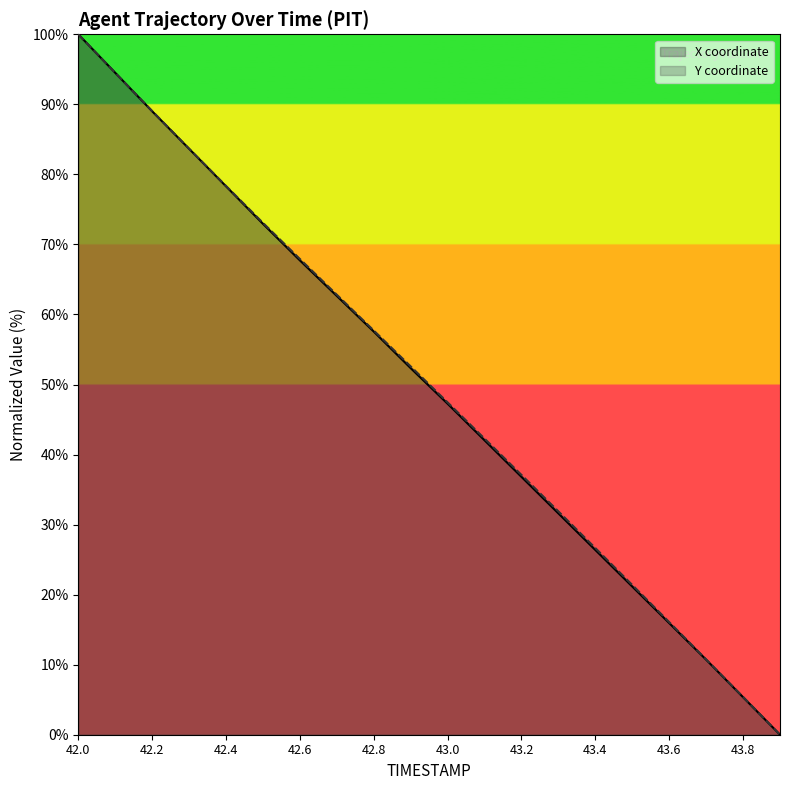

What are all the series names shown in the legend?

X coordinate, Y coordinate